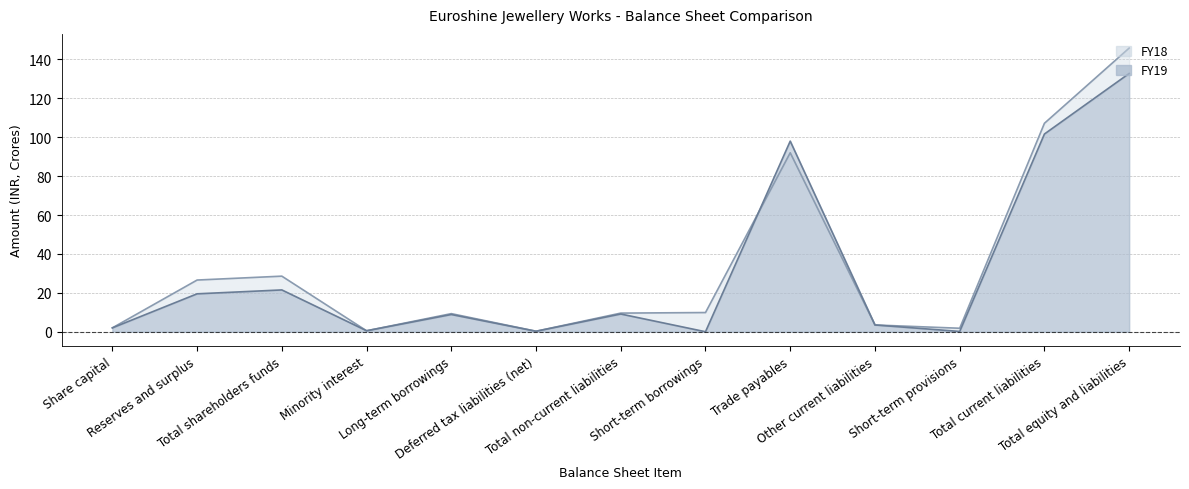

What is the sum of all FY19 values?

397.9